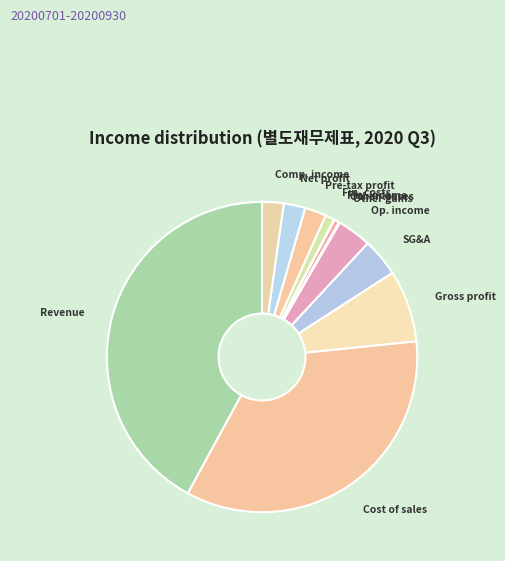

Is it true that Comp. income is 2% of the pie?

True